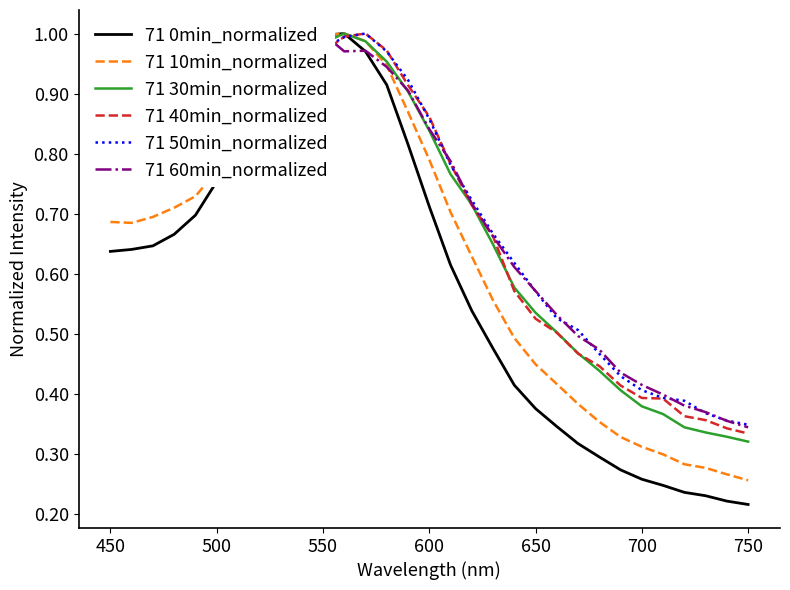

True or false: 71 0min_normalized has more than 0 interior local peaks.

True